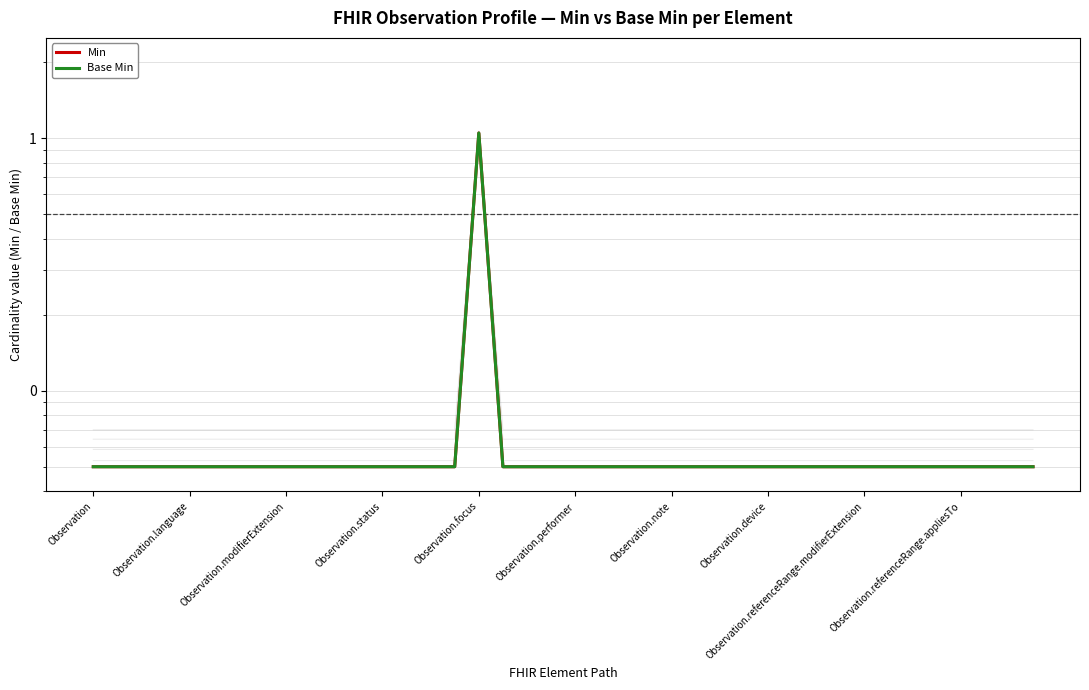

Is the value of Min at 28 greater than the value of Base Min at 22?

No